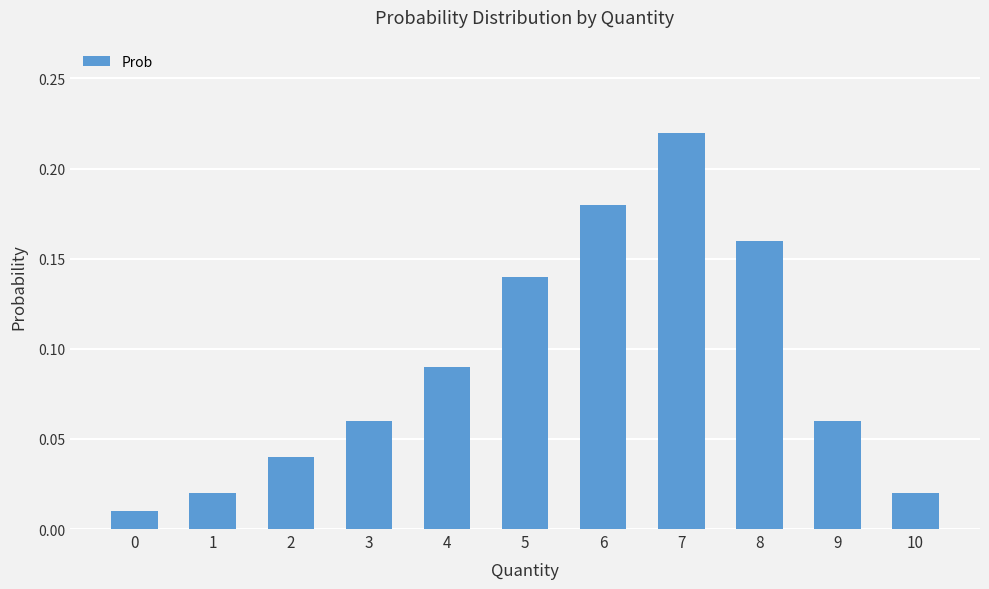

Does the chart contain any negative values?

No